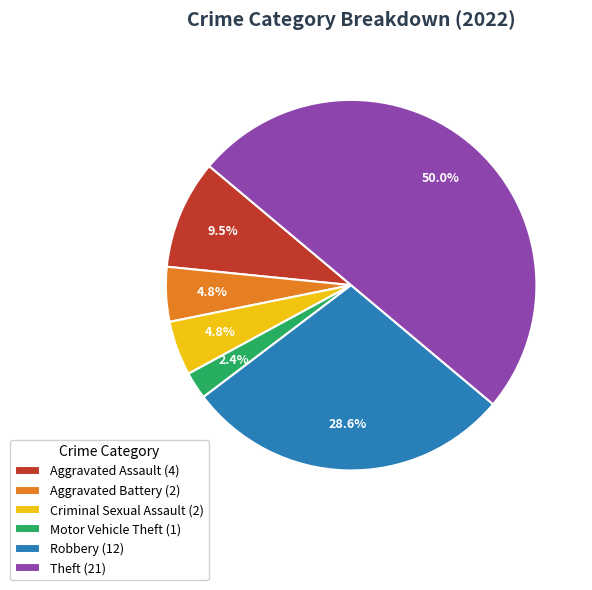

The Aggravated Assault slice represents 22% of the pie. True or false?

False